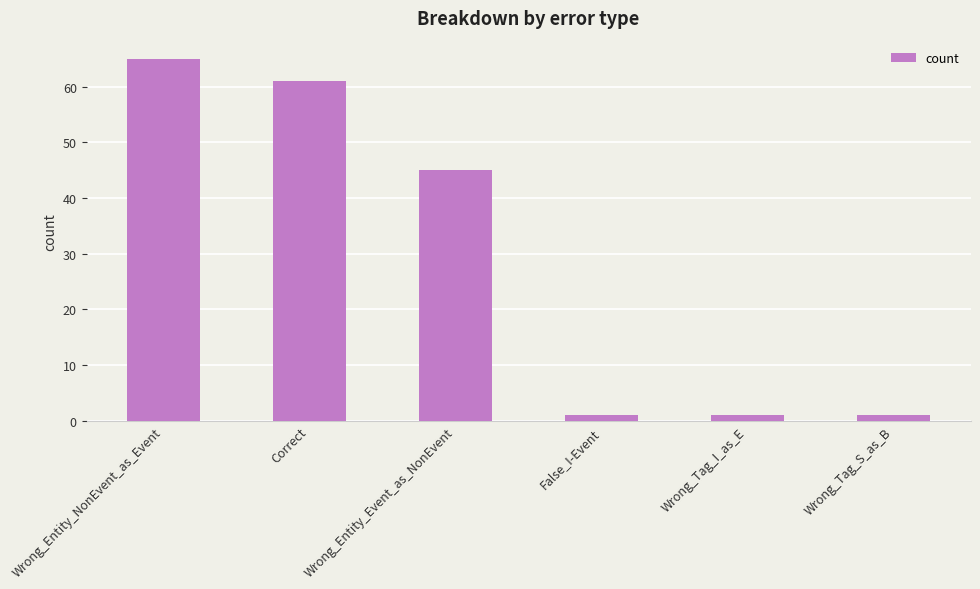

What is the difference between the maximum and minimum values?

64